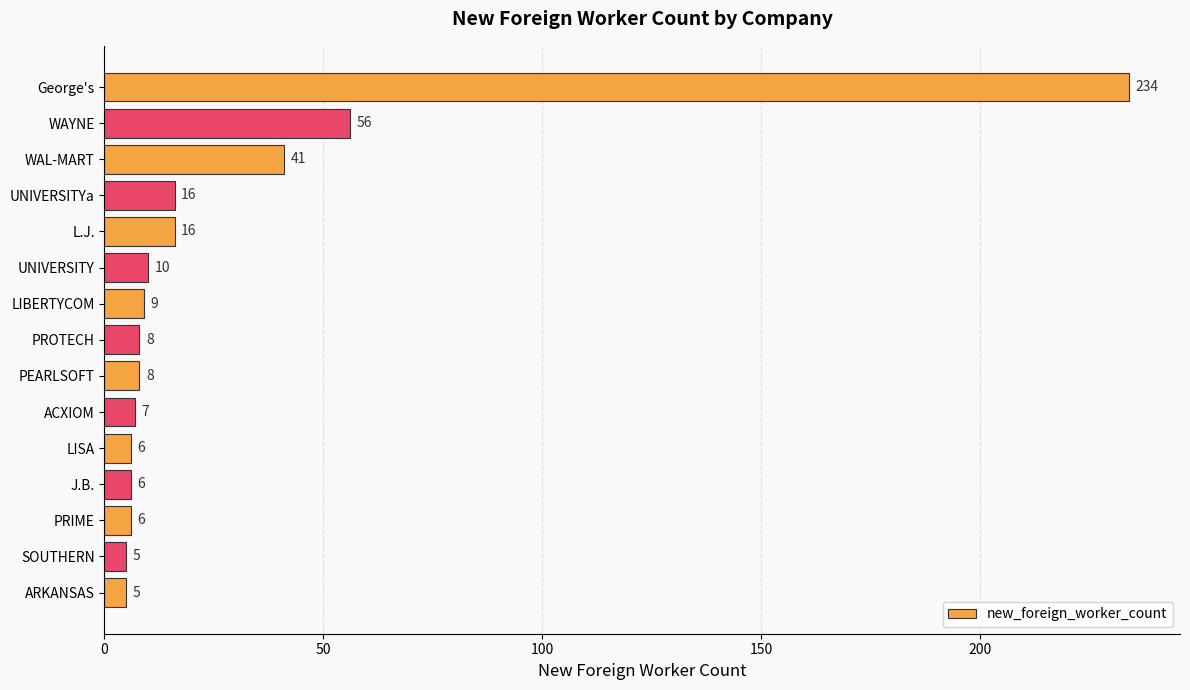

What is the smallest value displayed?

5